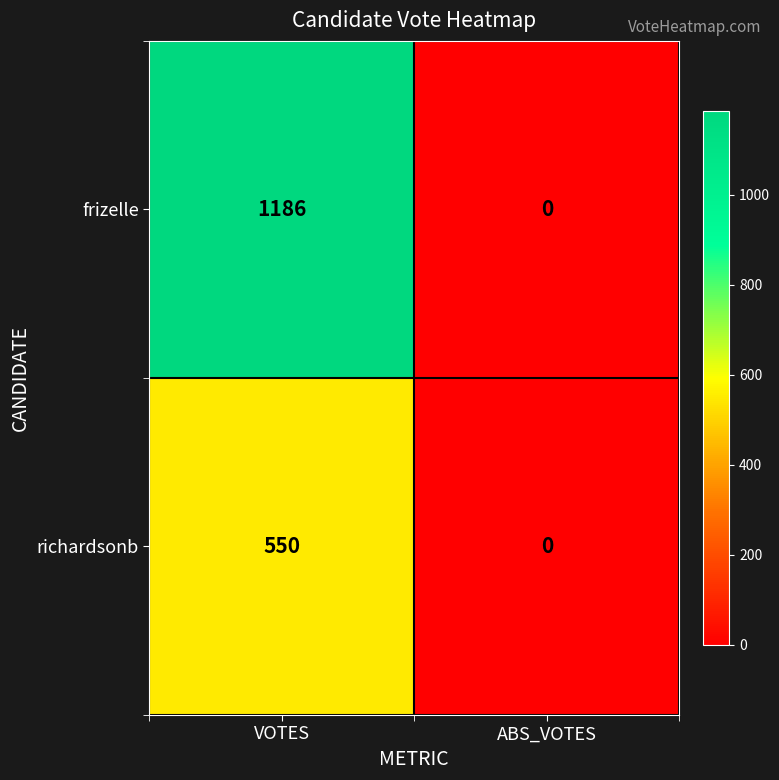

Reading left to right, extract all data points from this chart.

frizelle: VOTES=1186	ABS_VOTES=0
richardsonb: VOTES=550	ABS_VOTES=0